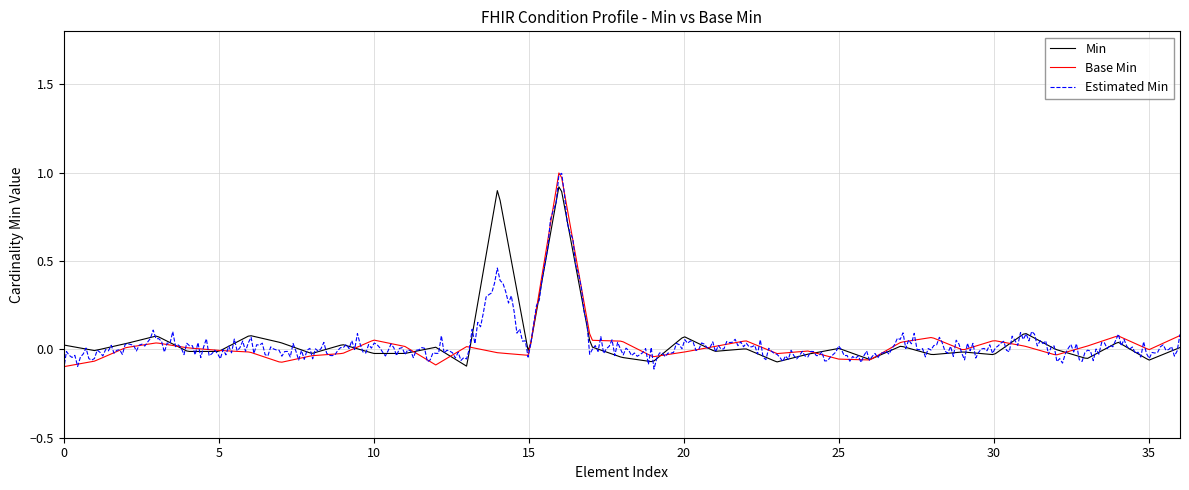

What is the maximum value for Min?

0.9